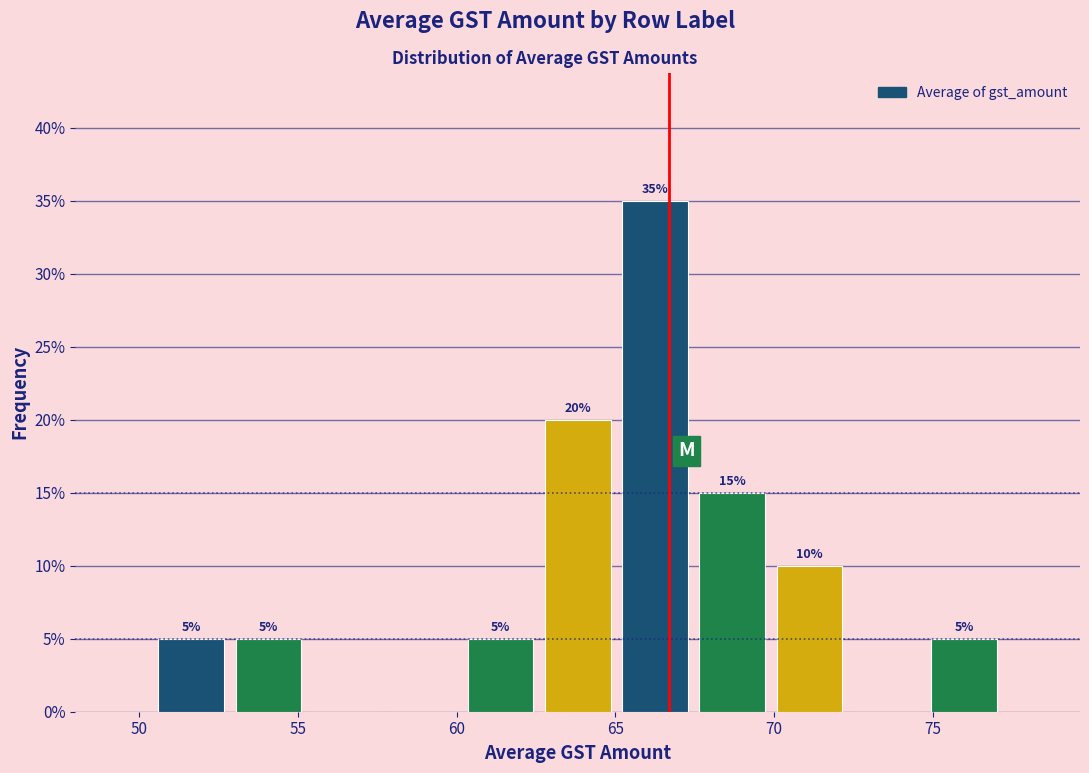

Over which range of the x-axis is the bar tallest?

65.0 to 67.5